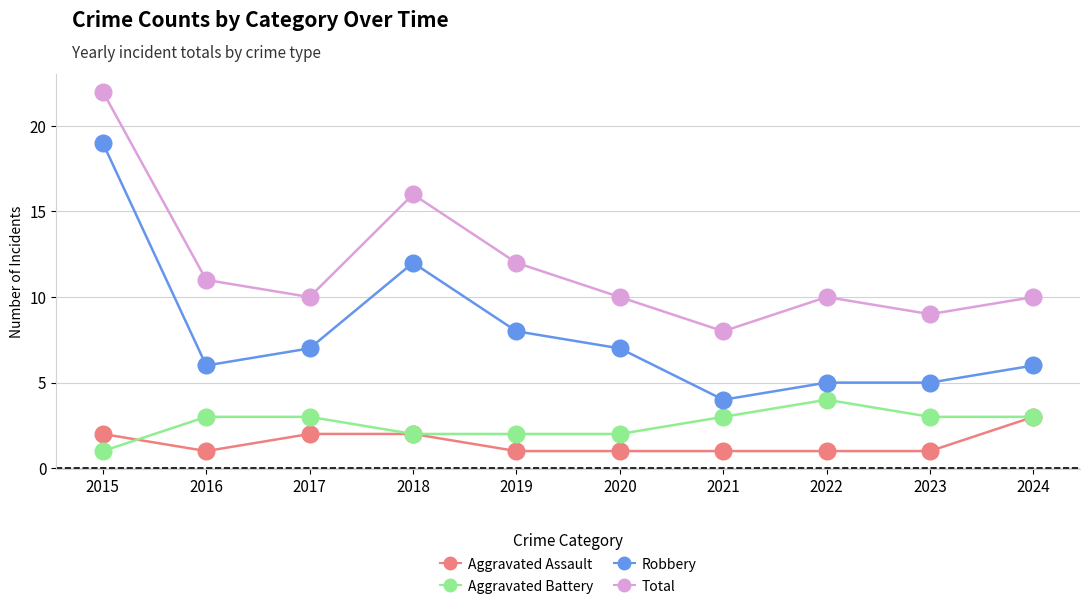

At 2016, list the series in order from largest to smallest.

Total, Robbery, Aggravated Battery, Aggravated Assault